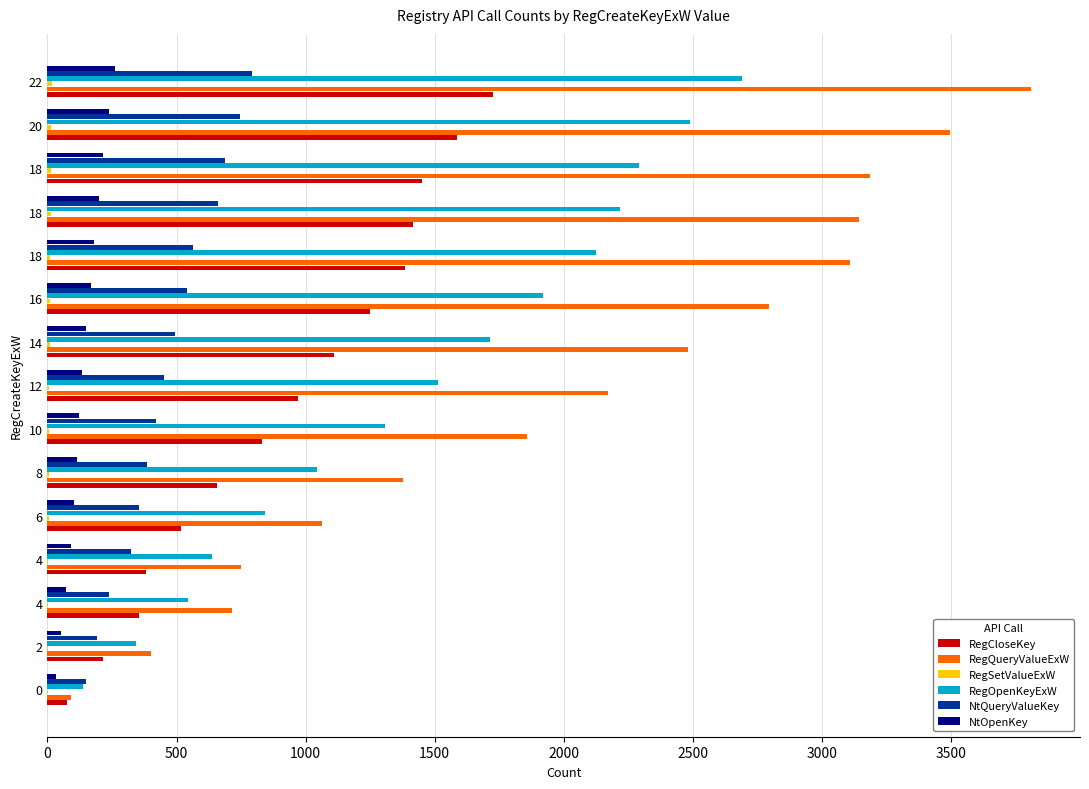

At which label does RegQueryValueExW reach its peak?

22